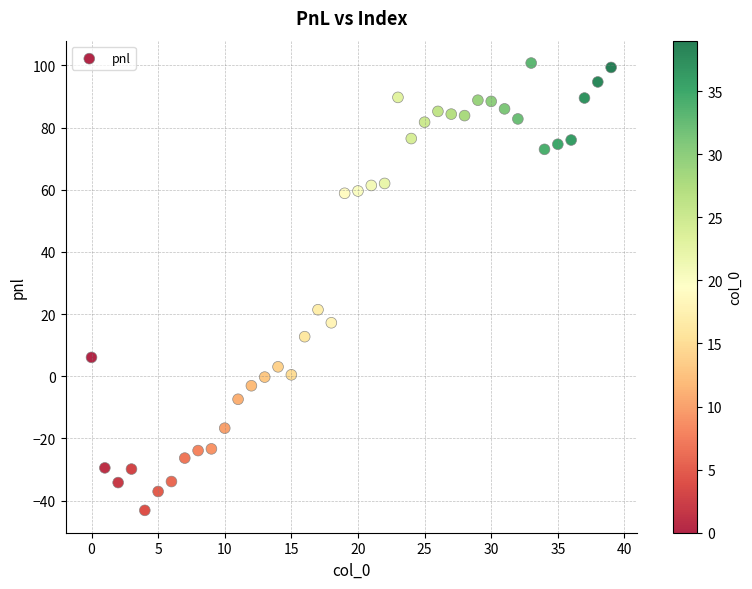

What Y value in the scatter plot is closest to 28?

21.4